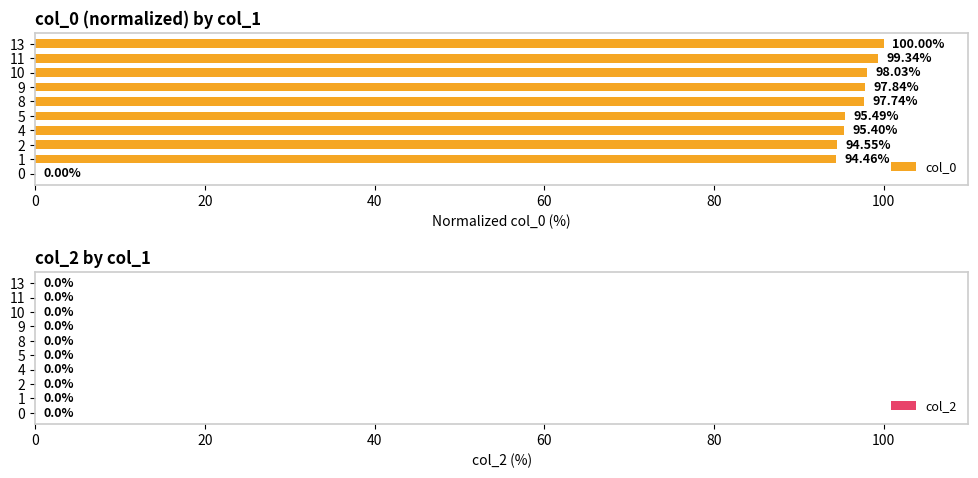

Between 2 and 11, which is larger?

11